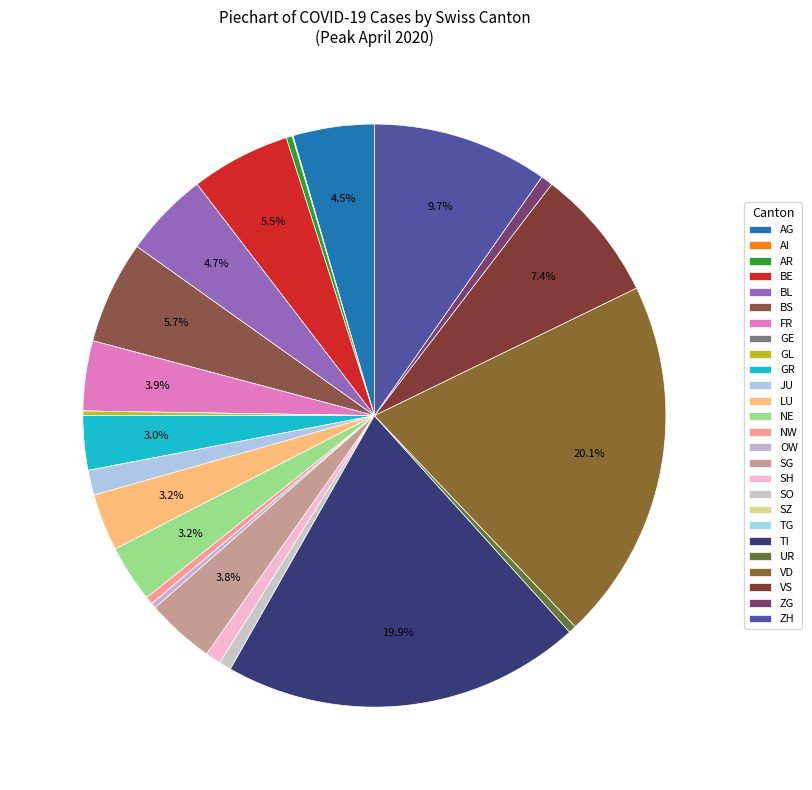

What is the ratio of the value at AG to the value at NE?

1.4